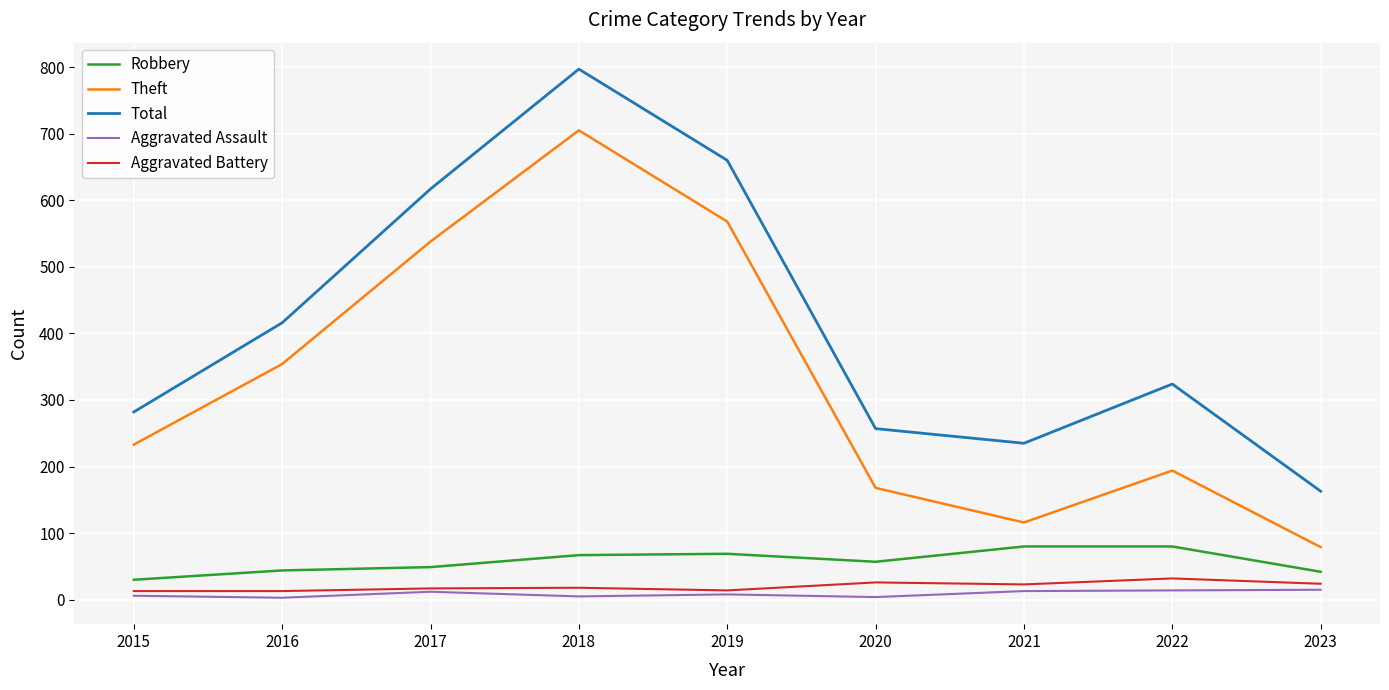

List the labels in order of Total value, largest first.

2018, 2019, 2017, 2016, 2022, 2015, 2020, 2021, 2023